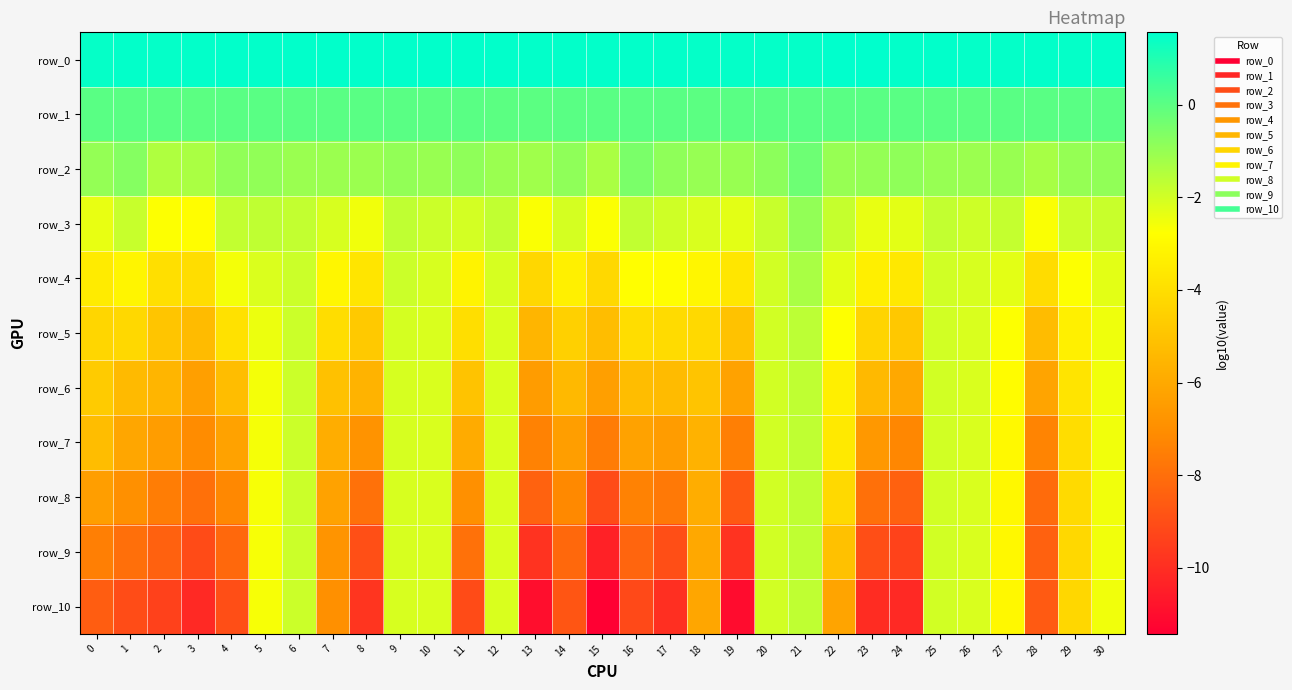

At which label is row_4 closest to -2?

20